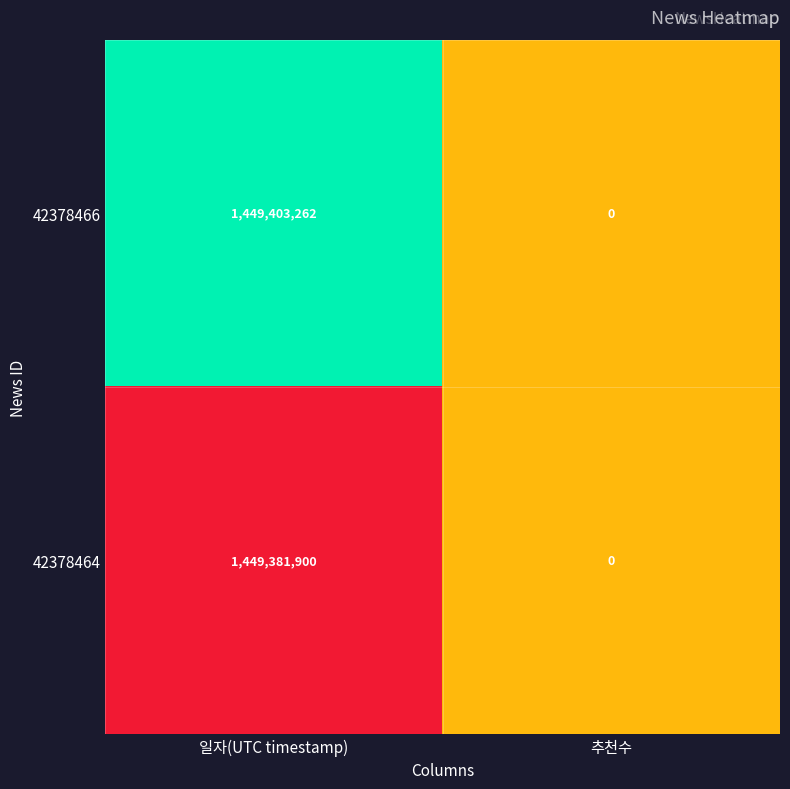

What is the total value across all series at 추천수?

0